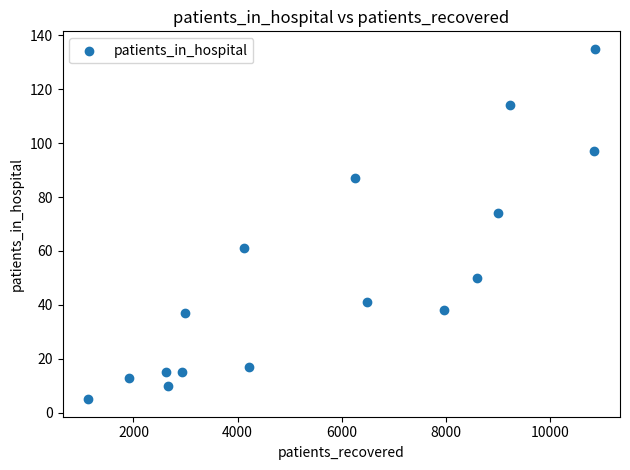

What is the range of Y values (max minus min)?

130